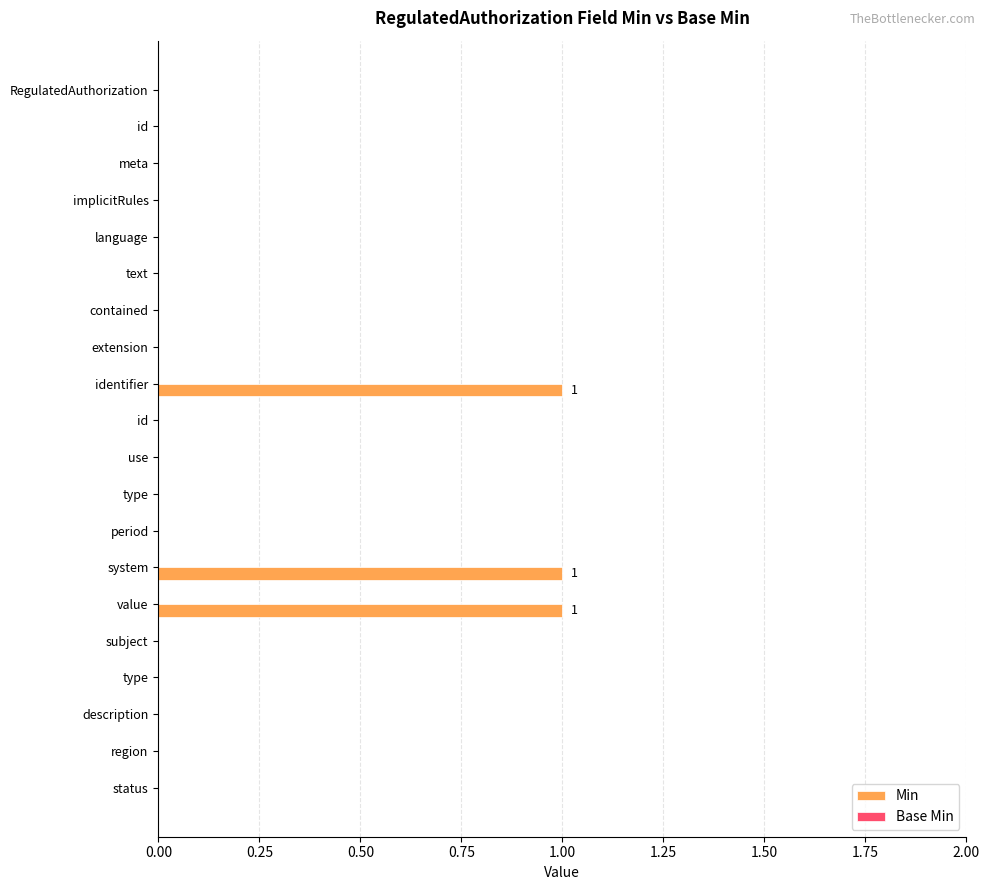

How many categories are shown in the chart?

20